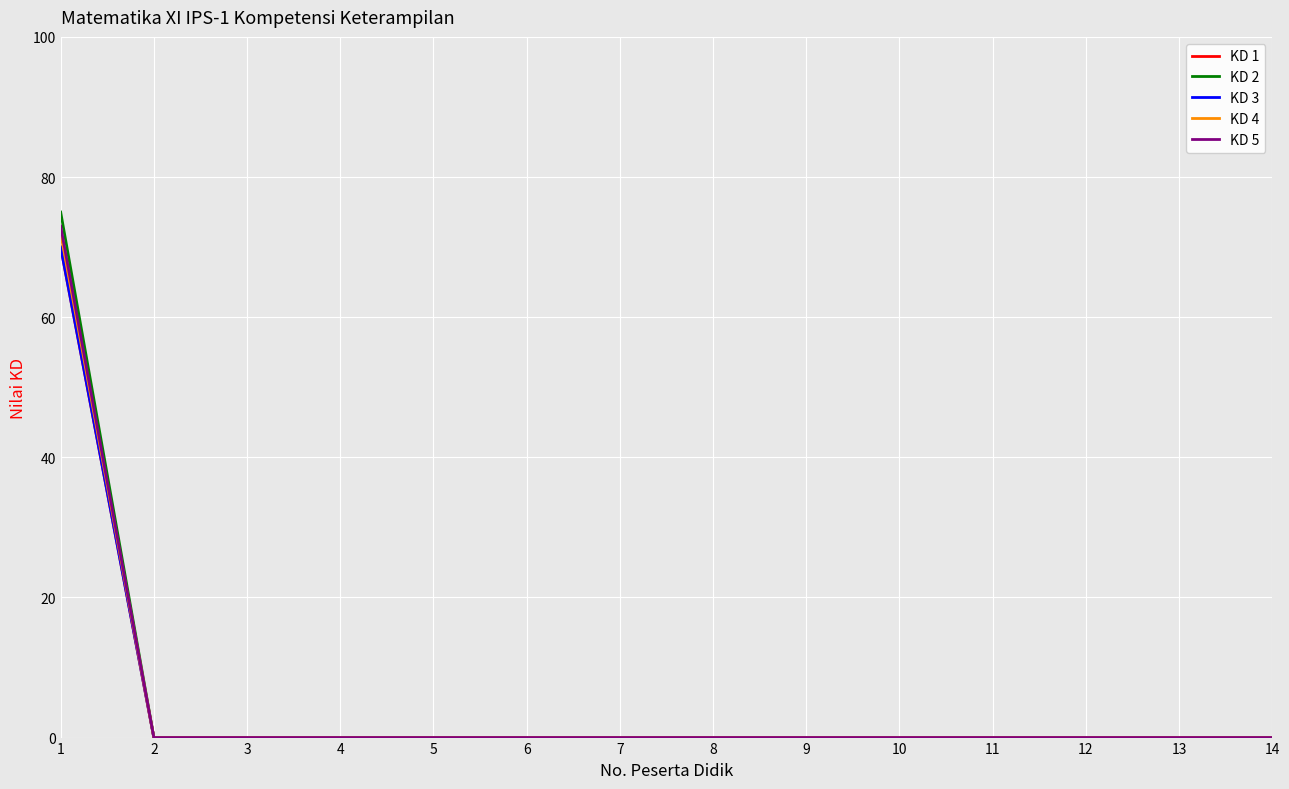

The KD 3 series shows 43 at 14. True or false?

False